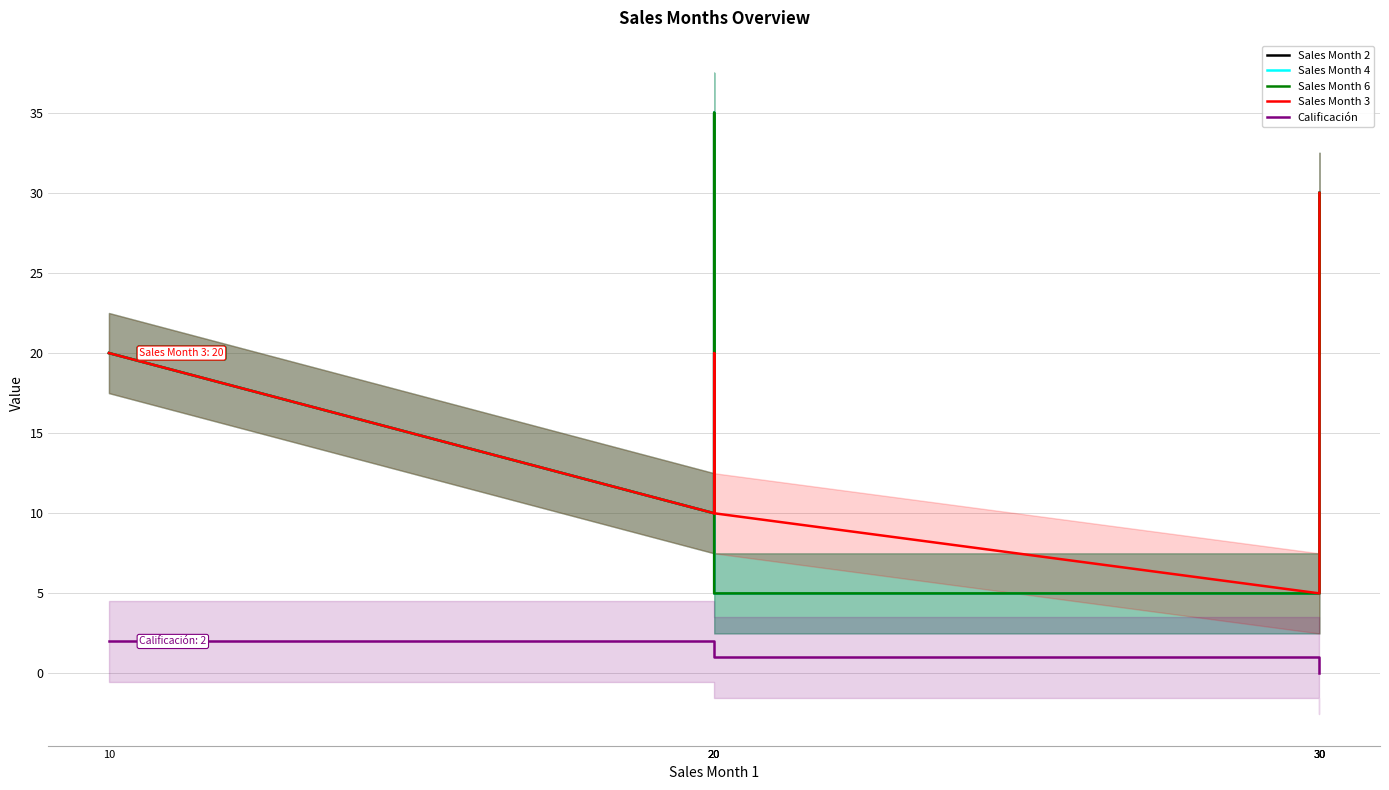

How many data points in Sales Month 4 are less than 20?

3